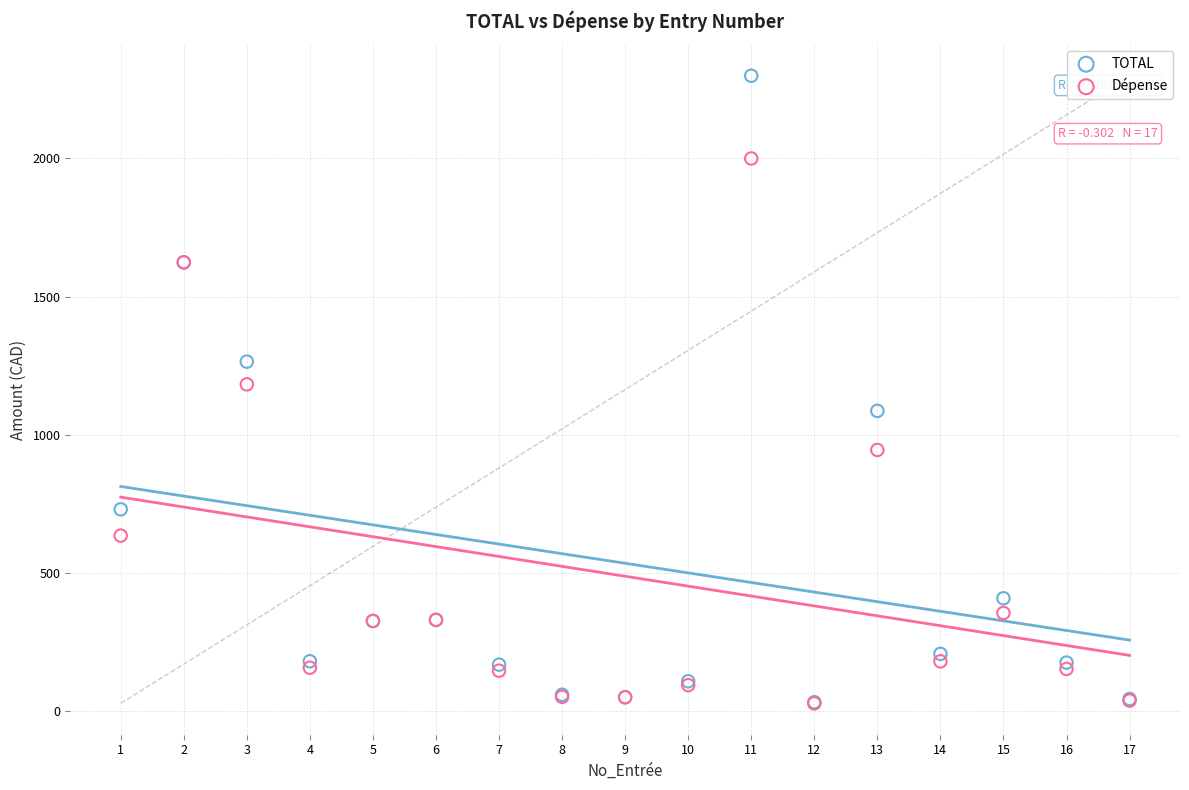

Which series contains the highest Y value?

TOTAL